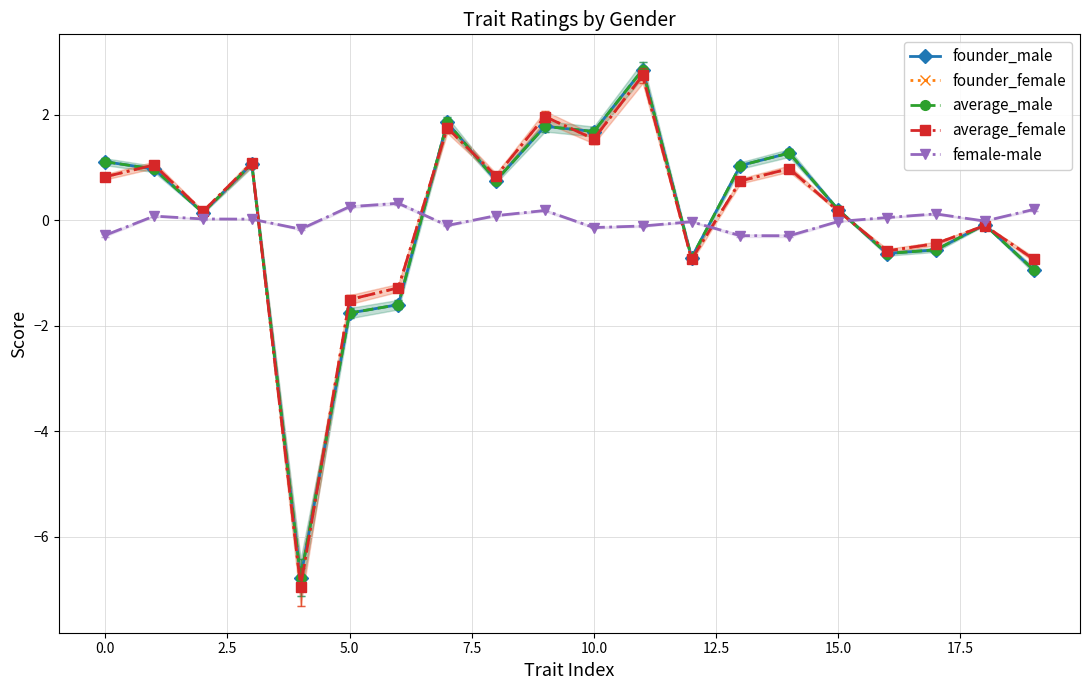

Rank the series at 12 from lowest to highest value.

average_female, founder_female, founder_male, average_male, female-male